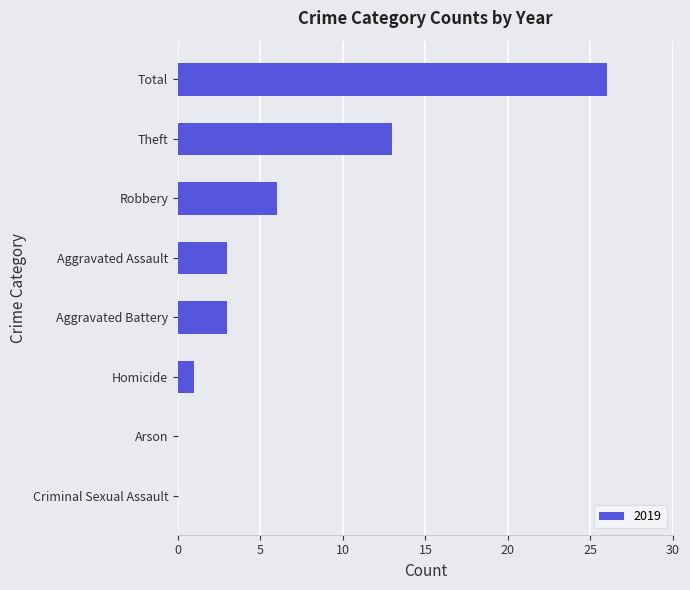

At which category does the chart reach its peak across all series?

Total